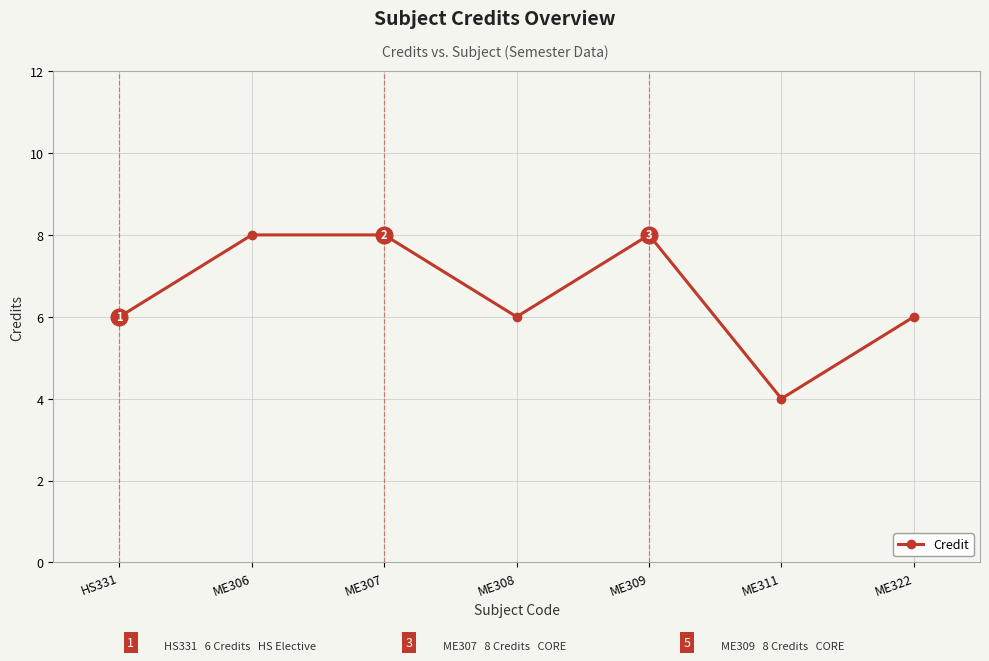

What is the sum of all values?

46